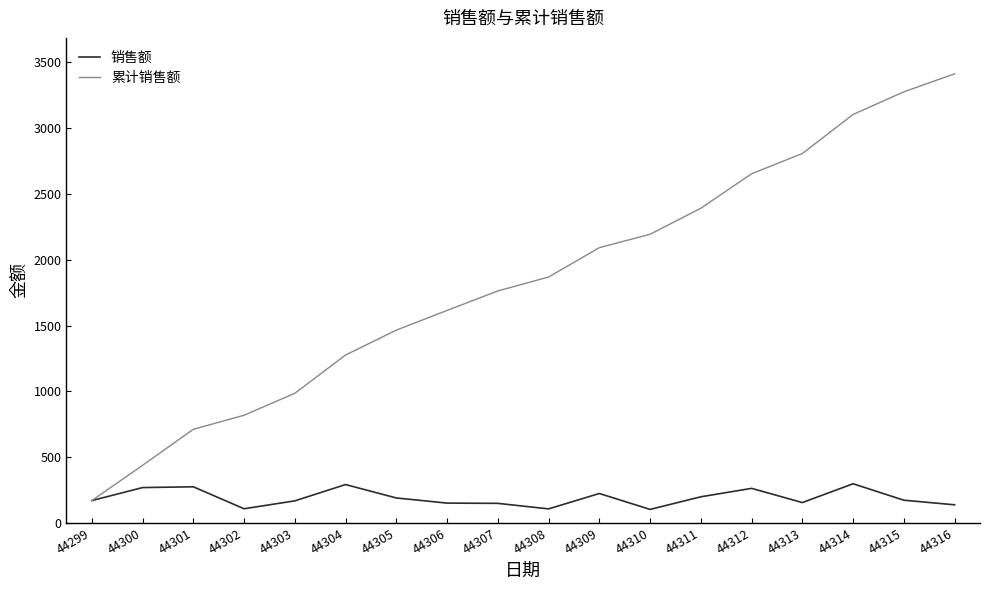

Which series has the widest spread of values?

累计销售额